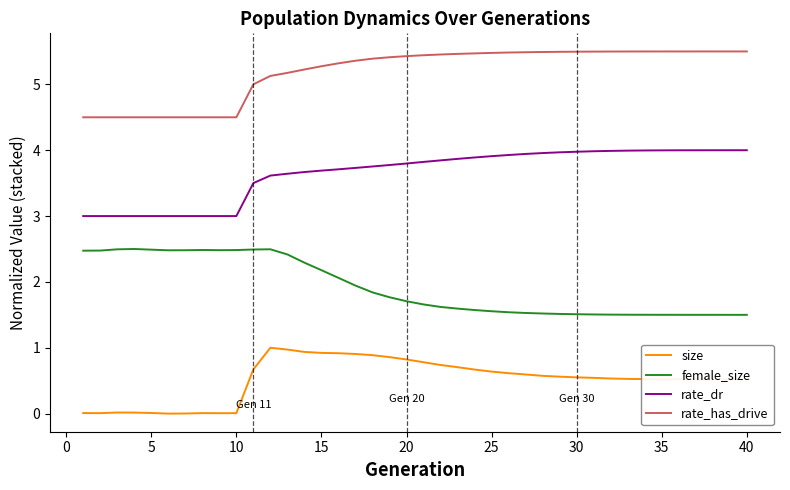

Count the number of data series in this chart.

4